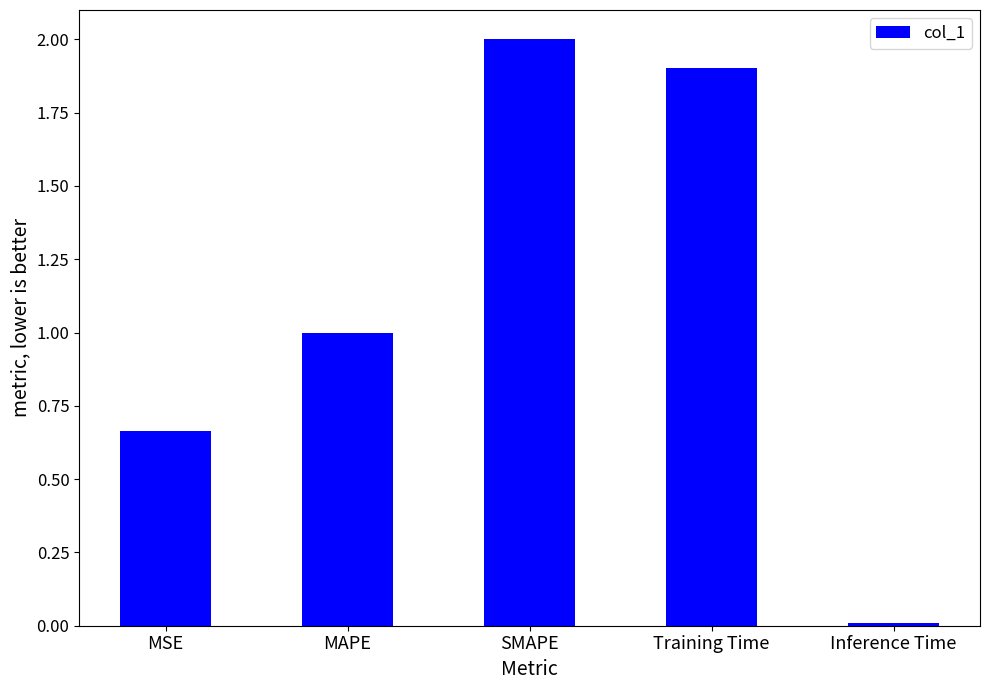

What position from the left is MSE?

1